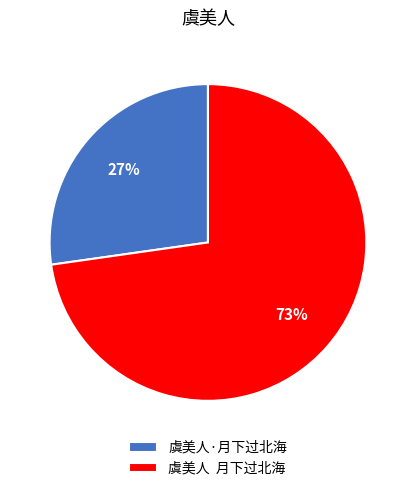

To the nearest percent, what is the combined percentage of 虞美人 月下过北海 and 虞美人·月下过北海?

100%